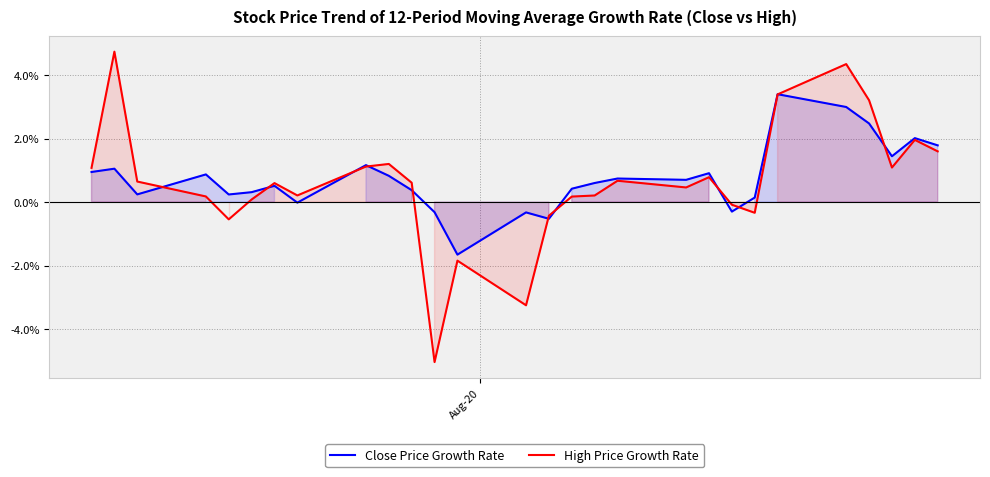

What is the value of the High Price Growth Rate point at the 19th from the left?

0.5